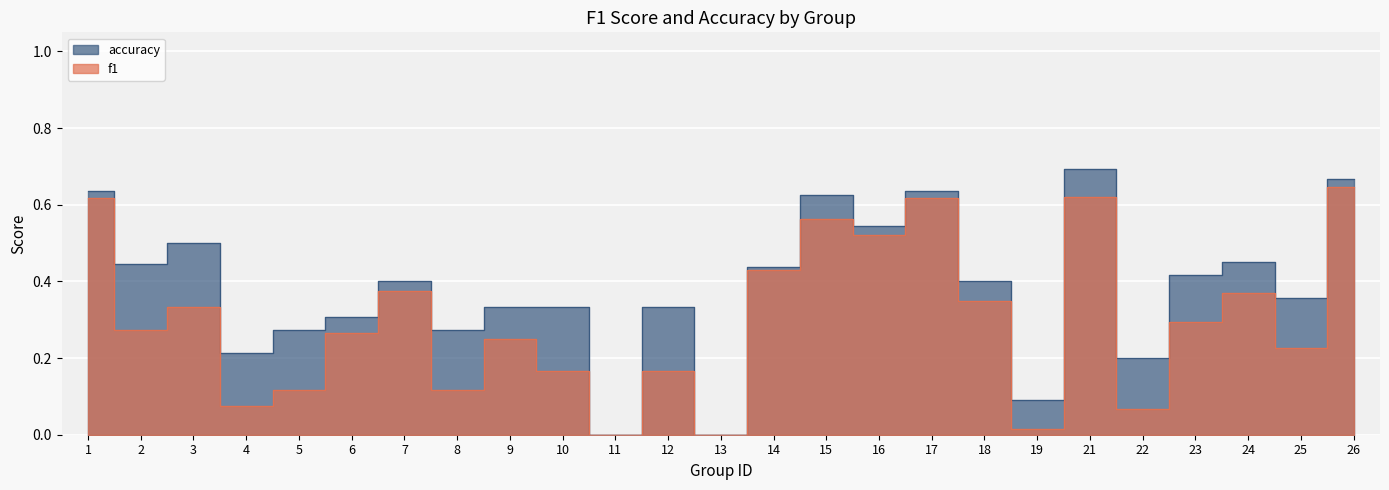

How many distinct data groups are displayed?

2